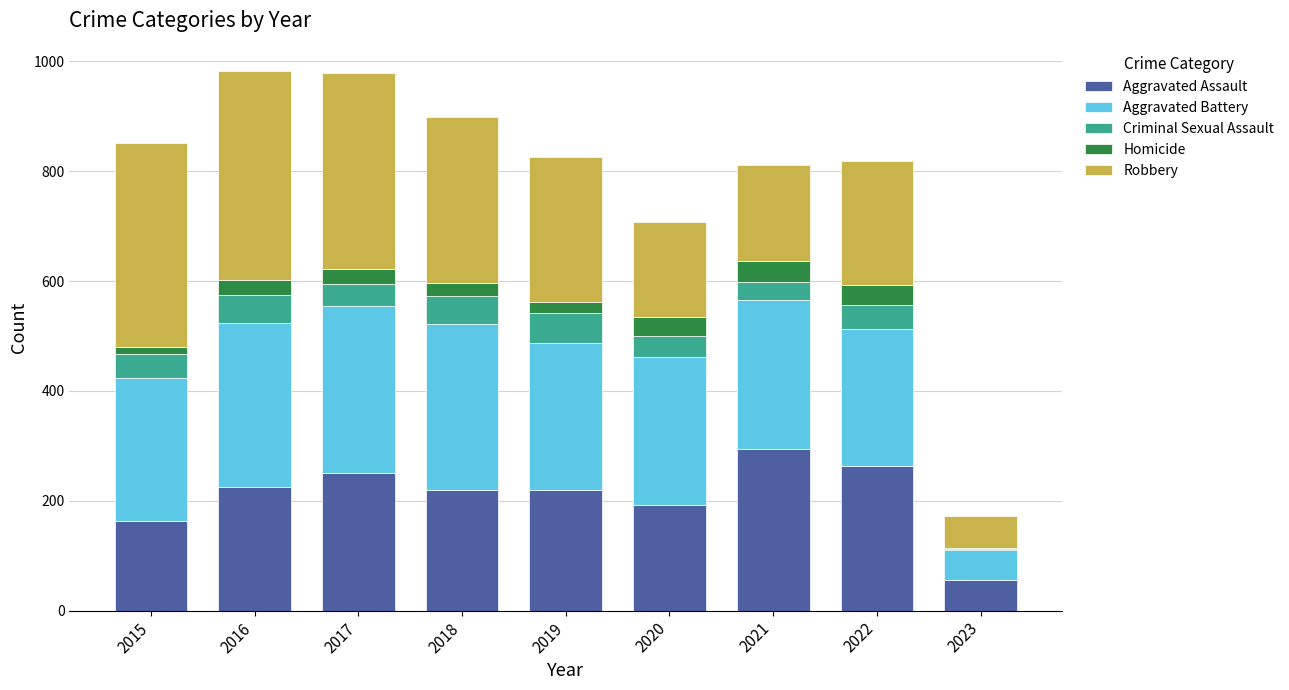

The value of Aggravated Assault at 2016 is 225. True or false?

True